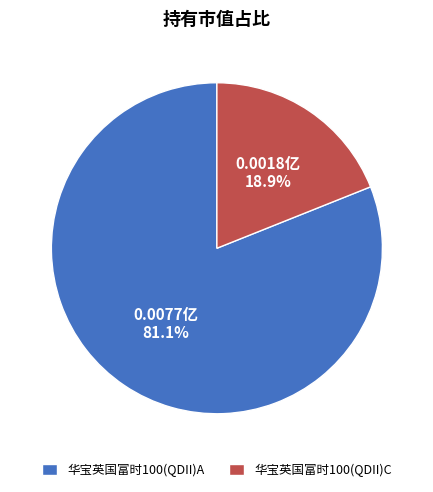

What is the smallest slice in the pie chart?

华宝英国富时100(QDII)C